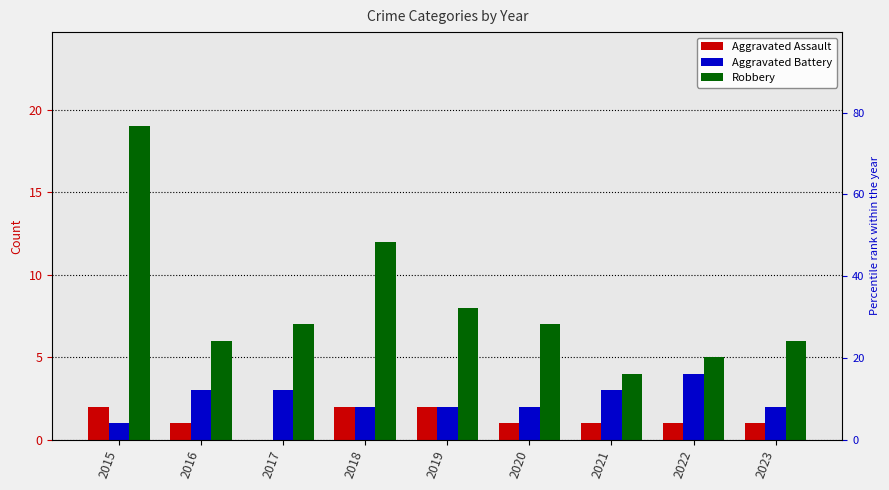

Are the bars horizontal?

No